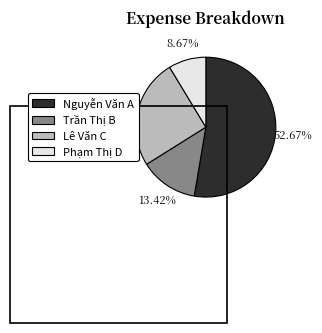

The Trần Thị B slice represents 19% of the pie. True or false?

False